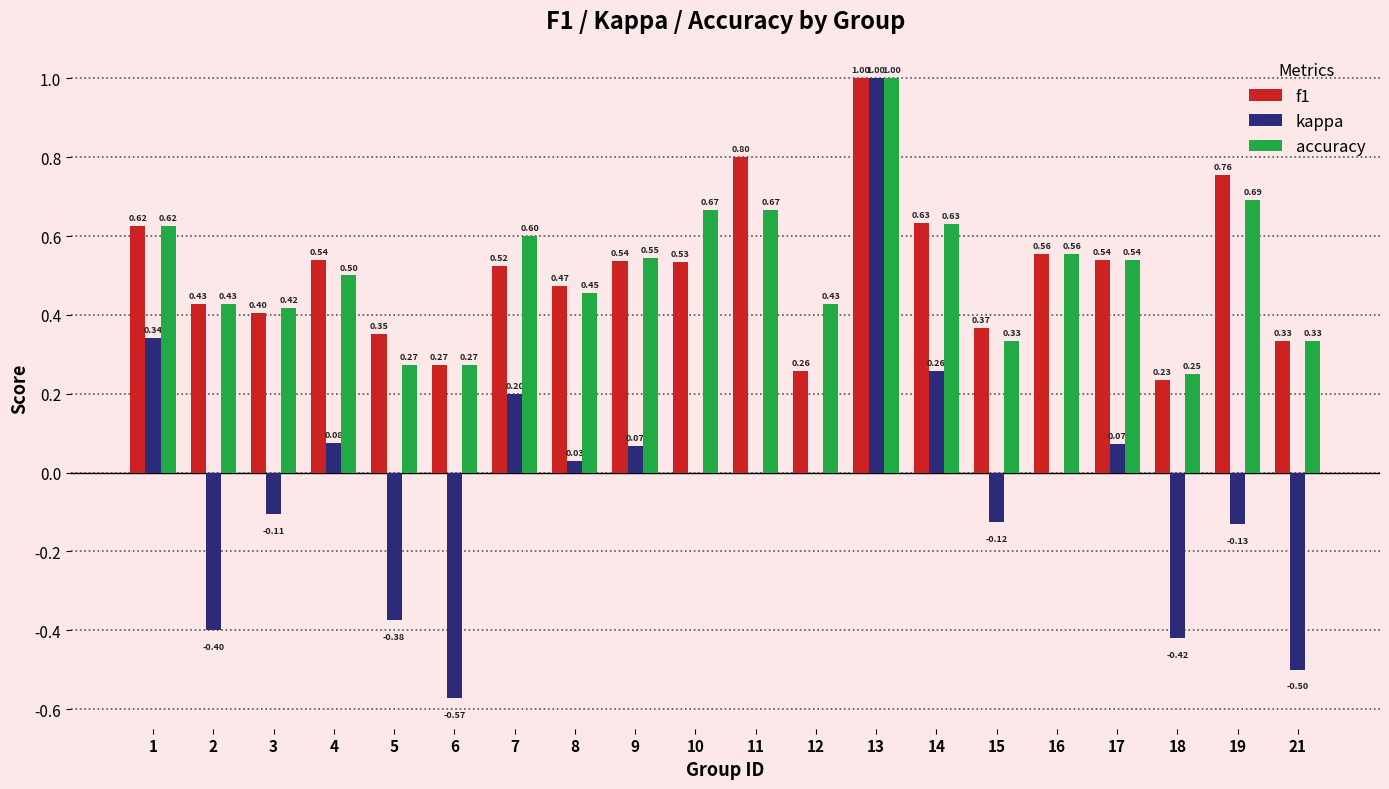

Which category has the highest value in the f1 series?

13